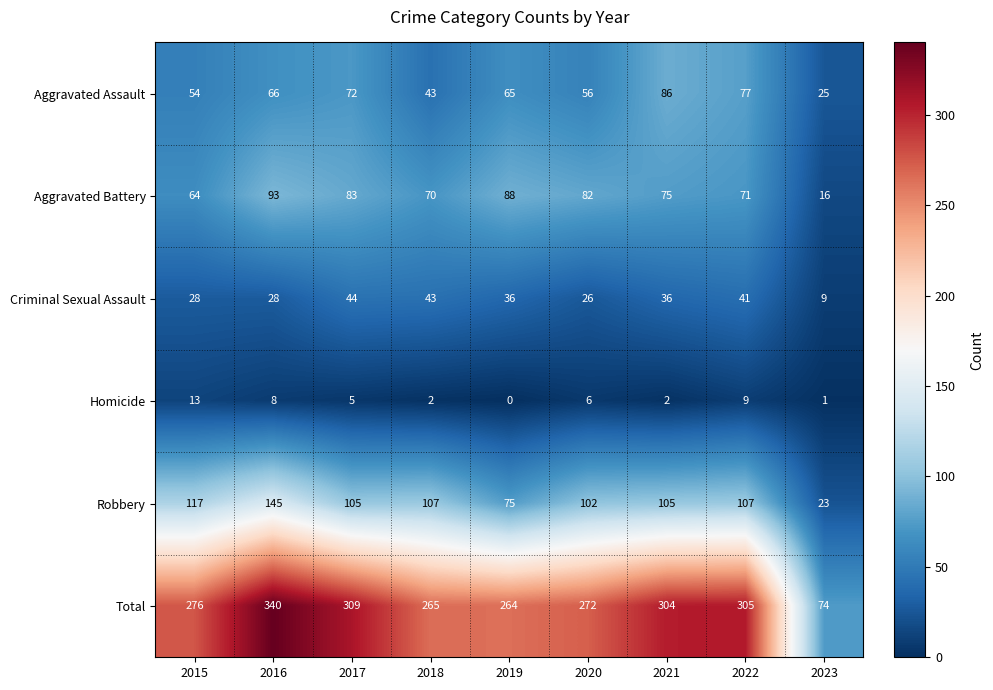

What is the difference between the Aggravated Battery values at 2021 and 2020?

7